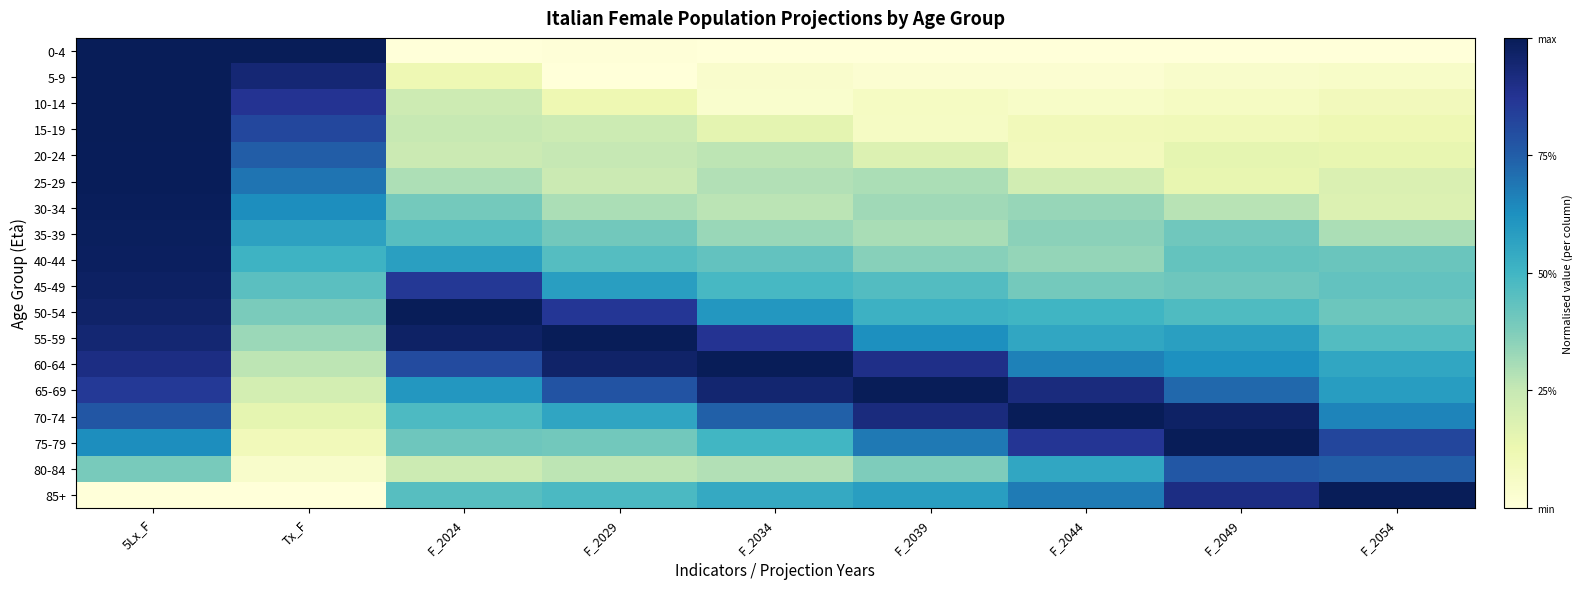

Reading left to right, extract all data points from this chart.

0-4: 5Lx_F=1.0	Tx_F=1.0	F_2024=0.0	F_2029=0.0	F_2034=0.0	F_2039=0.0	F_2044=0.0	F_2049=0.0	F_2054=0.0
5-9: 5Lx_F=1.0	Tx_F=0.9	F_2024=0.1	F_2029=0.0	F_2034=0.0	F_2039=0.0	F_2044=0.0	F_2049=0.0	F_2054=0.1
10-14: 5Lx_F=1.0	Tx_F=0.9	F_2024=0.2	F_2029=0.1	F_2034=0.0	F_2039=0.1	F_2044=0.1	F_2049=0.1	F_2054=0.1
15-19: 5Lx_F=1.0	Tx_F=0.8	F_2024=0.2	F_2029=0.2	F_2034=0.2	F_2039=0.1	F_2044=0.1	F_2049=0.1	F_2054=0.1
20-24: 5Lx_F=1.0	Tx_F=0.8	F_2024=0.2	F_2029=0.3	F_2034=0.3	F_2039=0.2	F_2044=0.1	F_2049=0.1	F_2054=0.1
25-29: 5Lx_F=1.0	Tx_F=0.7	F_2024=0.3	F_2029=0.2	F_2034=0.3	F_2039=0.3	F_2044=0.2	F_2049=0.1	F_2054=0.2
30-34: 5Lx_F=1.0	Tx_F=0.6	F_2024=0.4	F_2029=0.3	F_2034=0.3	F_2039=0.3	F_2044=0.3	F_2049=0.3	F_2054=0.2
35-39: 5Lx_F=1.0	Tx_F=0.6	F_2024=0.5	F_2029=0.4	F_2034=0.3	F_2039=0.3	F_2044=0.4	F_2049=0.4	F_2054=0.3
40-44: 5Lx_F=1.0	Tx_F=0.5	F_2024=0.6	F_2029=0.5	F_2034=0.4	F_2039=0.4	F_2044=0.3	F_2049=0.4	F_2054=0.4
45-49: 5Lx_F=1.0	Tx_F=0.4	F_2024=0.9	F_2029=0.6	F_2034=0.5	F_2039=0.5	F_2044=0.4	F_2049=0.4	F_2054=0.4
50-54: 5Lx_F=1.0	Tx_F=0.4	F_2024=1.0	F_2029=0.9	F_2034=0.6	F_2039=0.5	F_2044=0.5	F_2049=0.5	F_2054=0.4
55-59: 5Lx_F=0.9	Tx_F=0.3	F_2024=1.0	F_2029=1.0	F_2034=0.9	F_2039=0.6	F_2044=0.6	F_2049=0.6	F_2054=0.5
60-64: 5Lx_F=0.9	Tx_F=0.3	F_2024=0.8	F_2029=1.0	F_2034=1.0	F_2039=0.9	F_2044=0.7	F_2049=0.6	F_2054=0.6
65-69: 5Lx_F=0.9	Tx_F=0.2	F_2024=0.6	F_2029=0.8	F_2034=0.9	F_2039=1.0	F_2044=0.9	F_2049=0.7	F_2054=0.6
70-74: 5Lx_F=0.8	Tx_F=0.1	F_2024=0.5	F_2029=0.6	F_2034=0.7	F_2039=0.9	F_2044=1.0	F_2049=1.0	F_2054=0.7
75-79: 5Lx_F=0.6	Tx_F=0.1	F_2024=0.4	F_2029=0.4	F_2034=0.5	F_2039=0.7	F_2044=0.9	F_2049=1.0	F_2054=0.8
80-84: 5Lx_F=0.4	Tx_F=0.0	F_2024=0.2	F_2029=0.3	F_2034=0.3	F_2039=0.4	F_2044=0.6	F_2049=0.8	F_2054=0.8
85+: 5Lx_F=0.0	Tx_F=0.0	F_2024=0.5	F_2029=0.5	F_2034=0.5	F_2039=0.6	F_2044=0.7	F_2049=0.9	F_2054=1.0